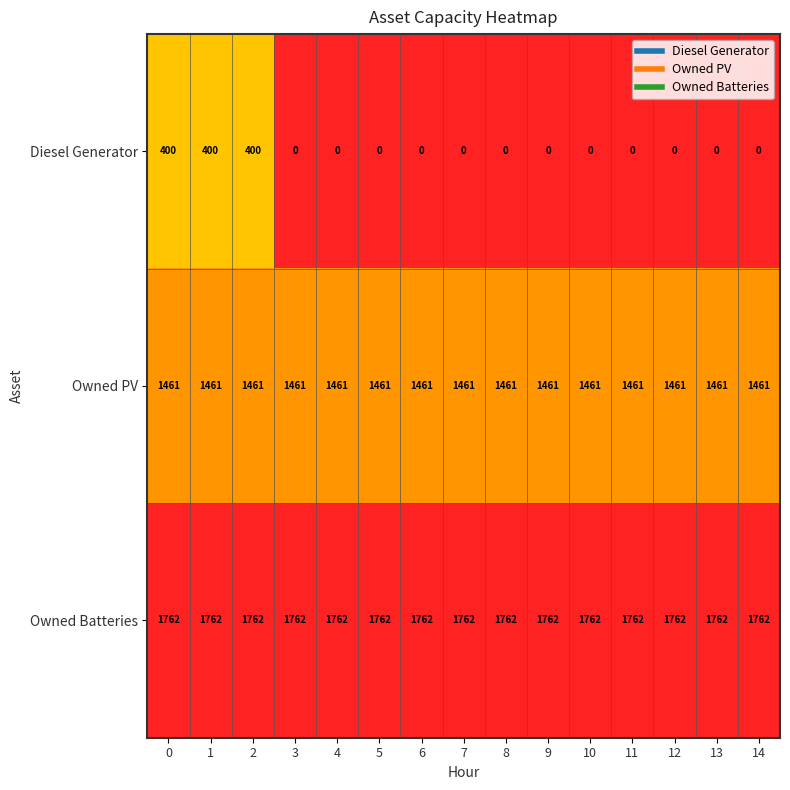

At how many categories does at least one series exceed 574?

15